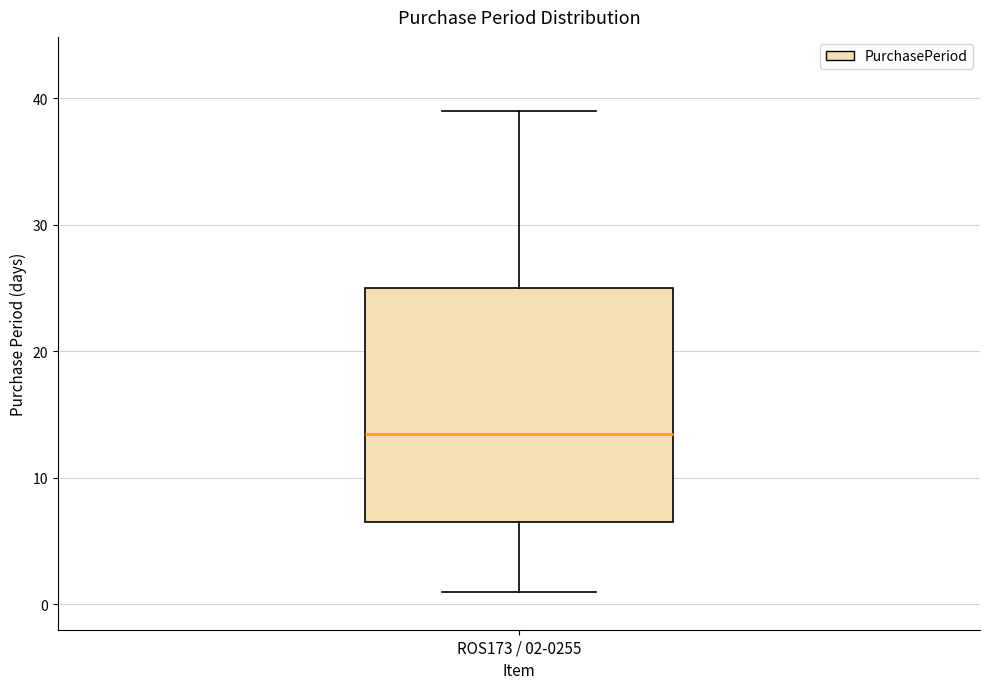

Where does the median line of the box for ROS173 / 02-0255 sit on the y-axis? The values are not printed on the chart, so give them approximately, as read against the axis.

14